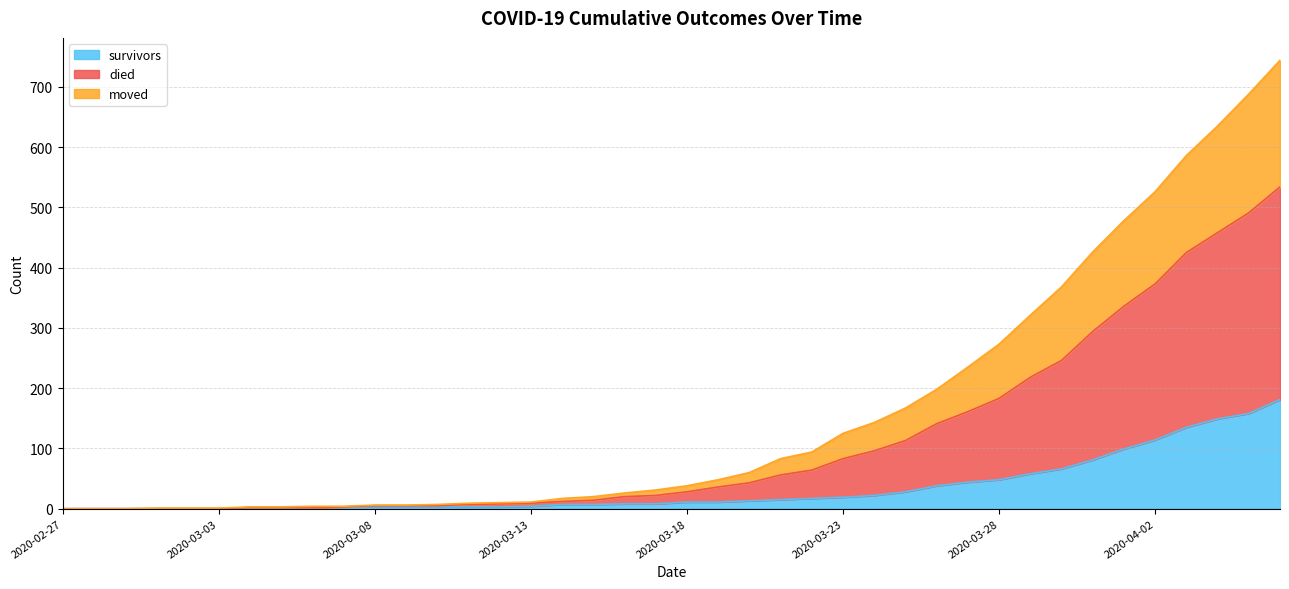

At 2020-03-02, list the series in order from smallest to largest.

survivors, moved, died